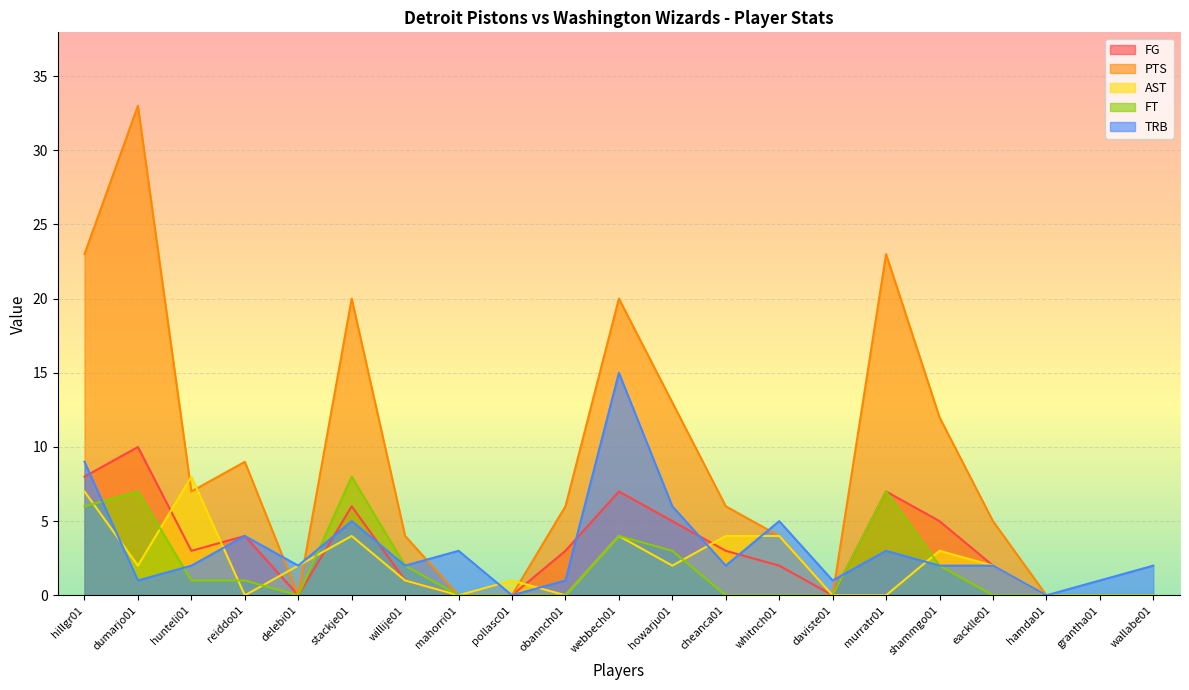

Does the chart display data point markers on the line(s)?

No